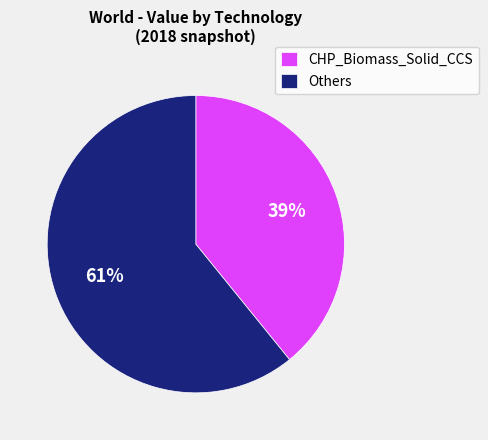

To the nearest percent, what percentage of the pie is CHP_Biomass_Solid_CCS?

39%